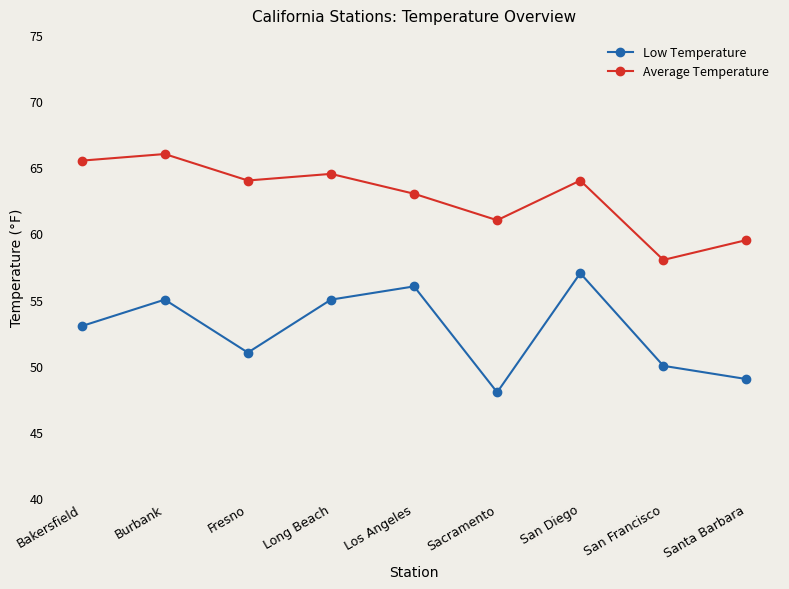

Read the Low Temperature value at Bakersfield.

53.0